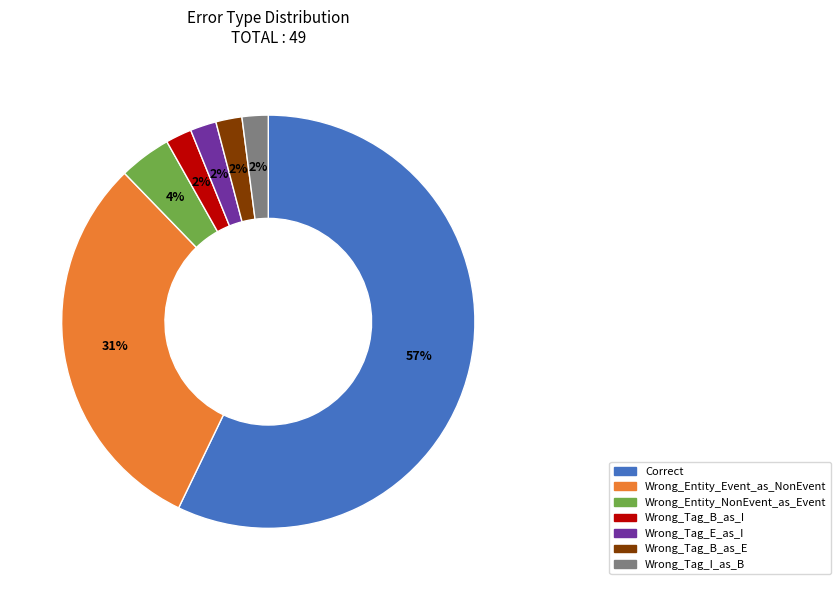

Is there a majority slice in this chart?

Yes